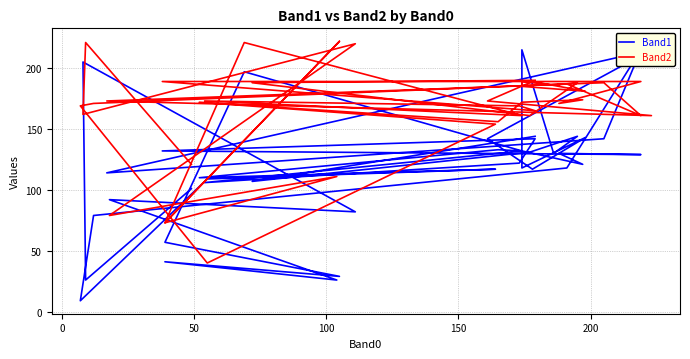

How many data points in Band2 are above 173?

17